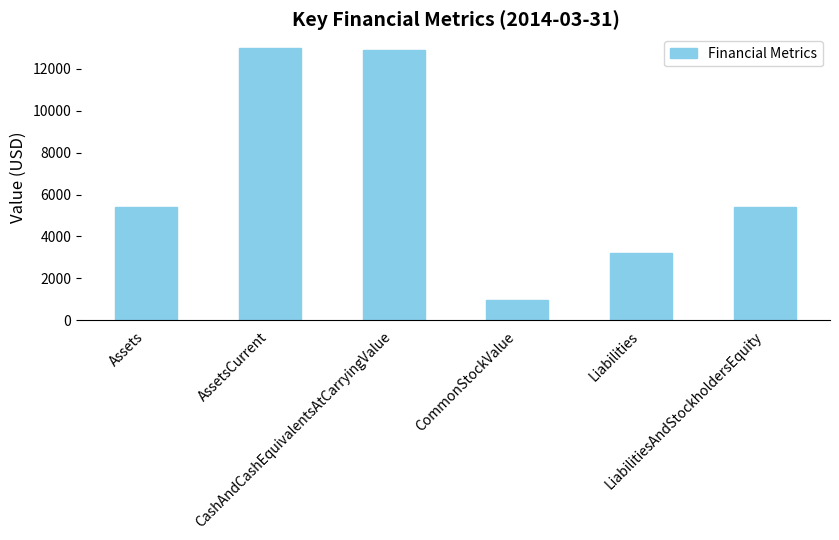

What is the value of the 4th bar from the left?

985